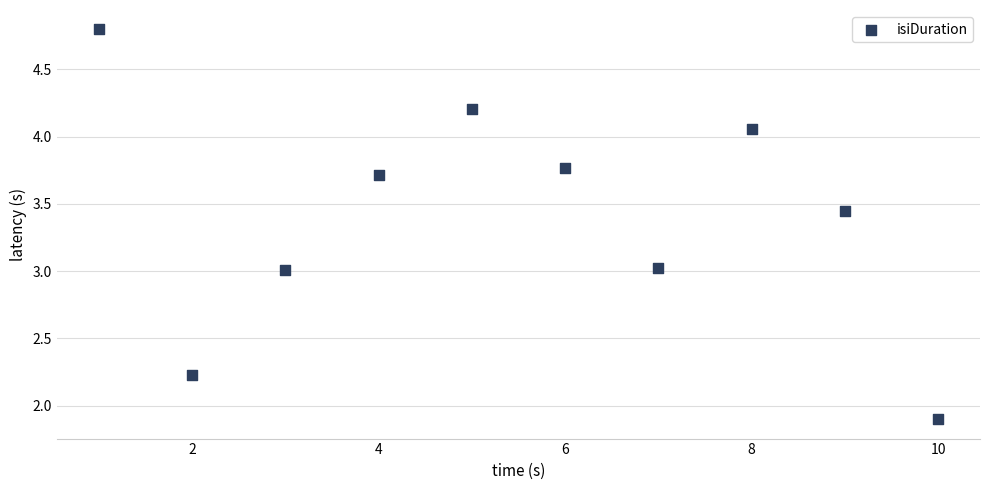

What is the average X value?

5.5